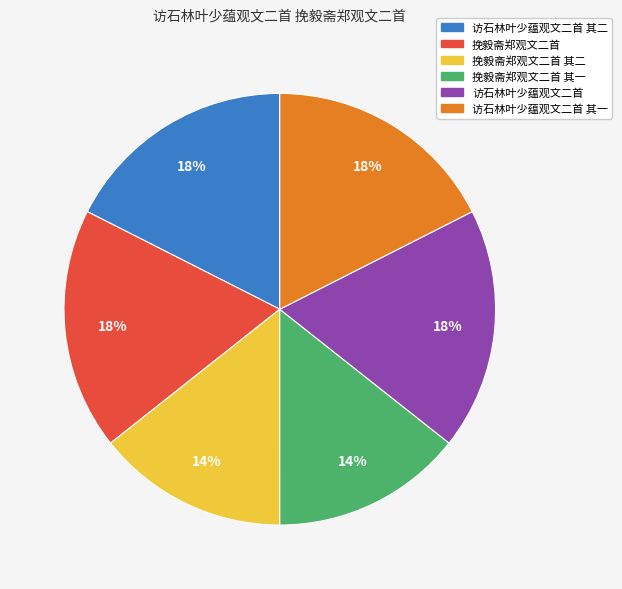

Does any single category account for the majority?

No